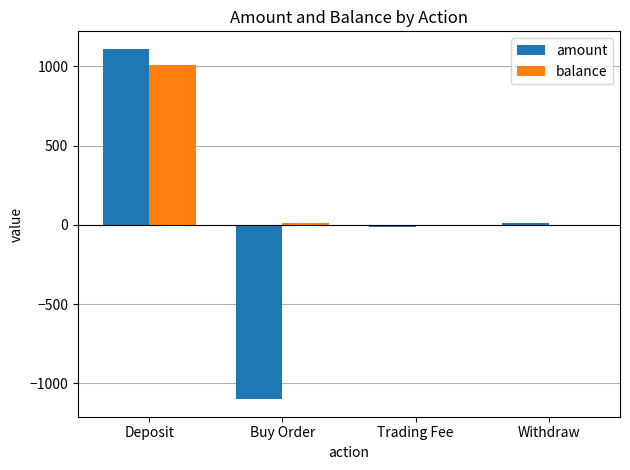

Is the value of amount at Deposit greater than the value of balance at Trading Fee?

Yes